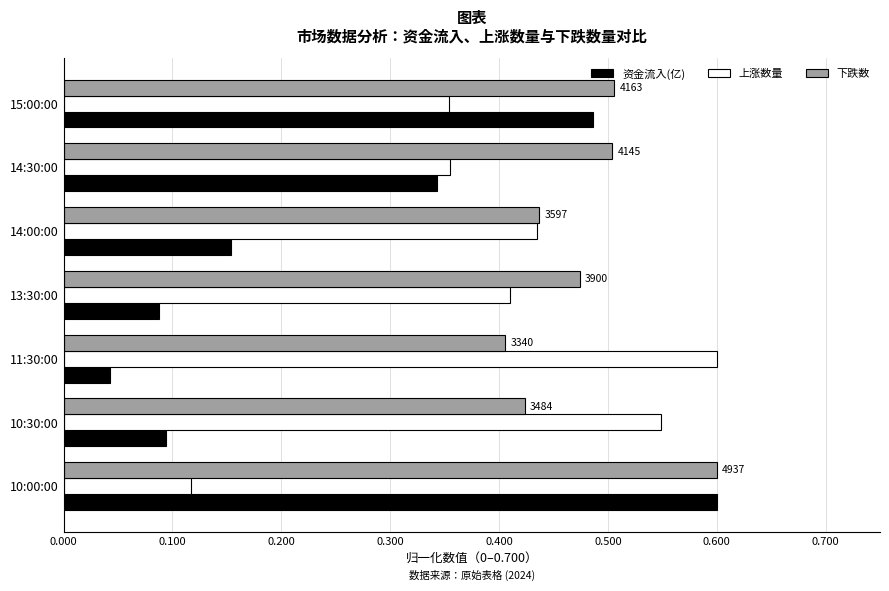

At which category is the sum across all series the highest?

15:00:00